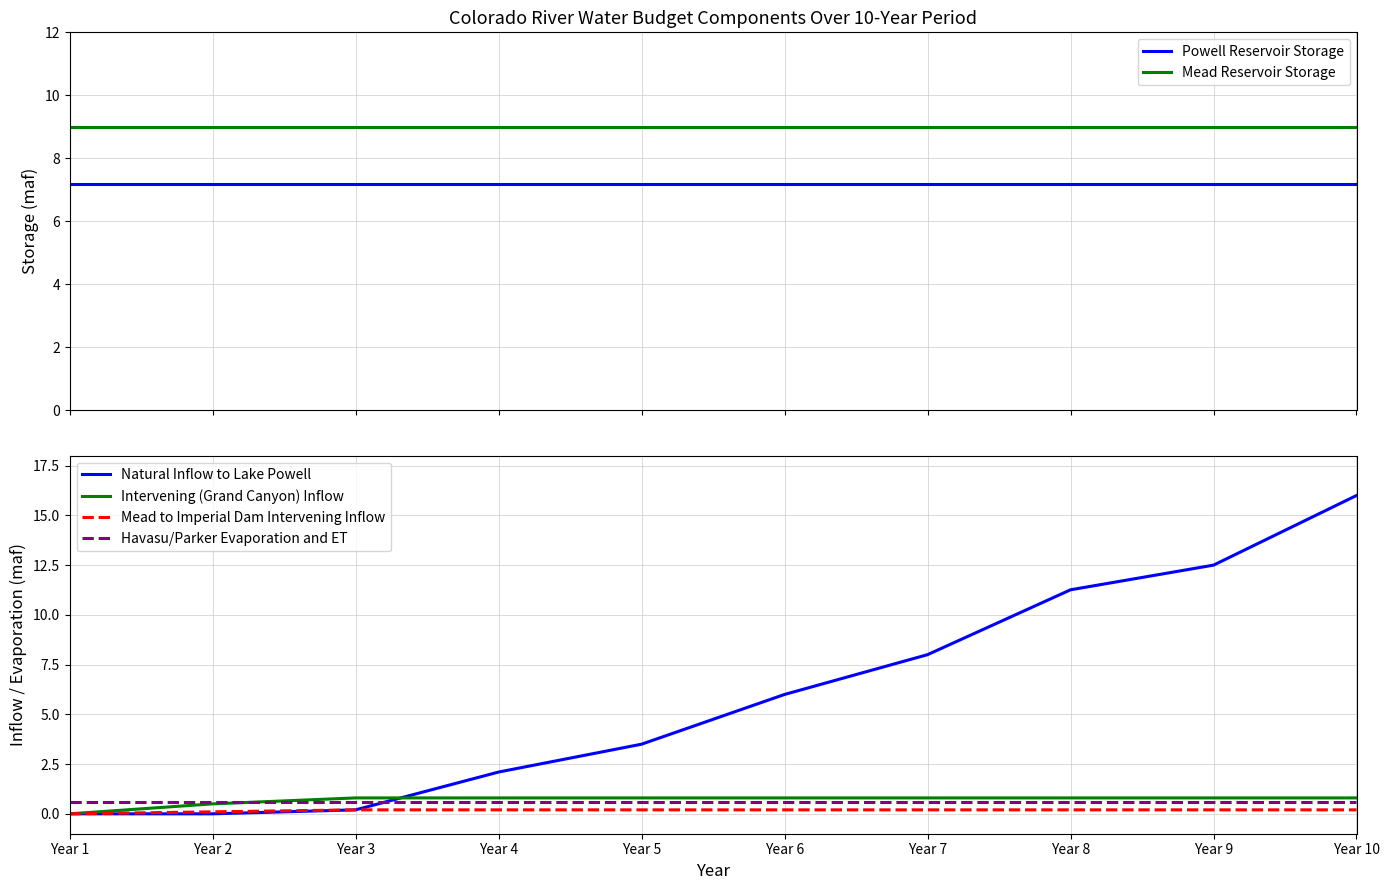

True or false: Mead Reservoir Storage and Intervening (Grand Canyon) Inflow intersect in this chart.

False